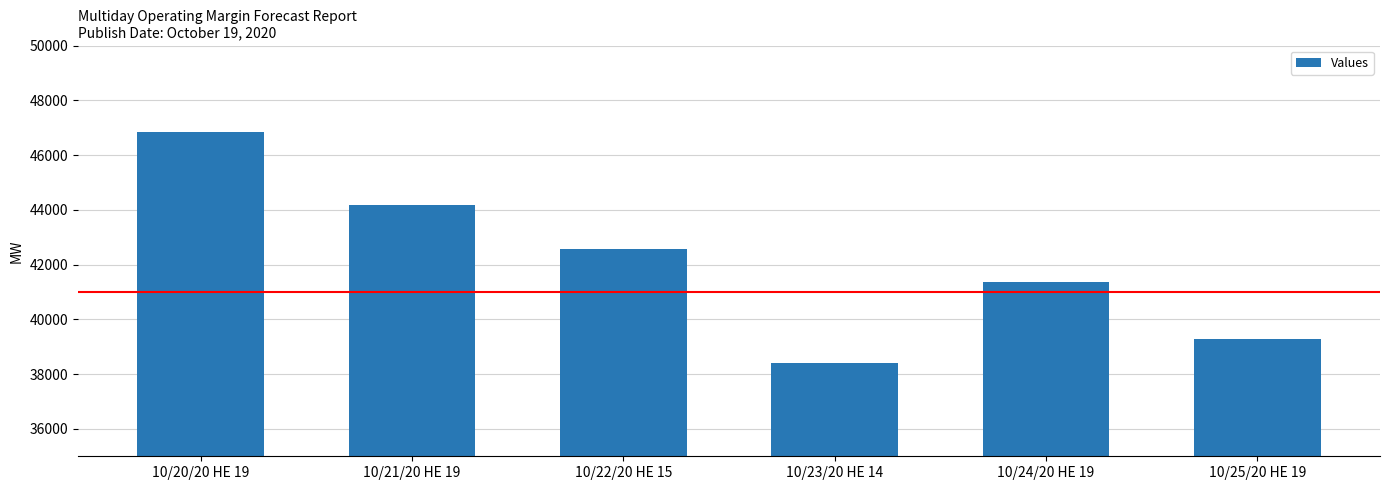

What is the ratio of the value at 10/21/20 HE 19 to the value at 10/20/20 HE 19?

0.9